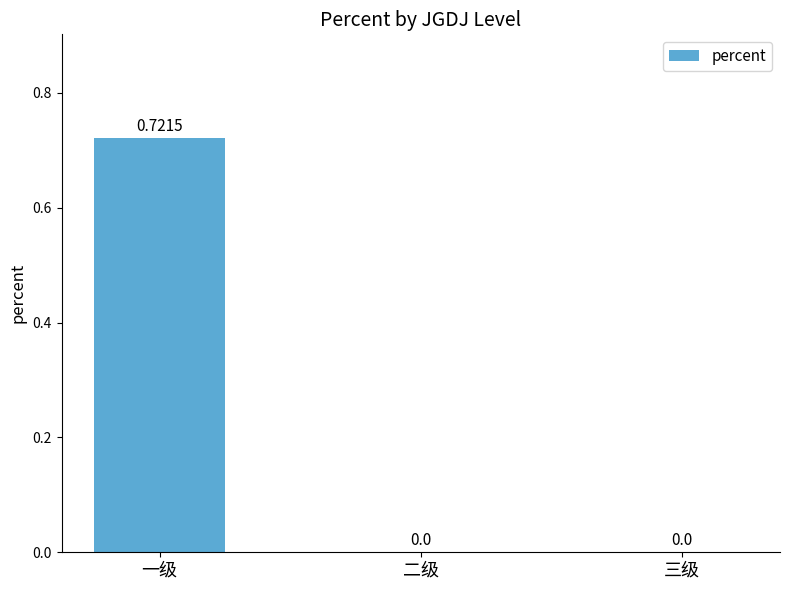

Which category has the highest value across all series?

一级